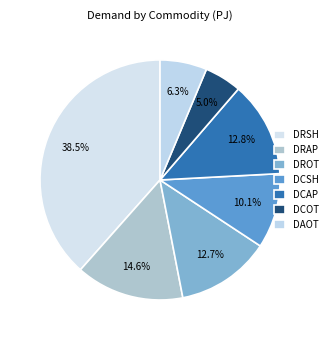

Approximately how many times larger is the value at DRSH compared to DCAP?

3.0